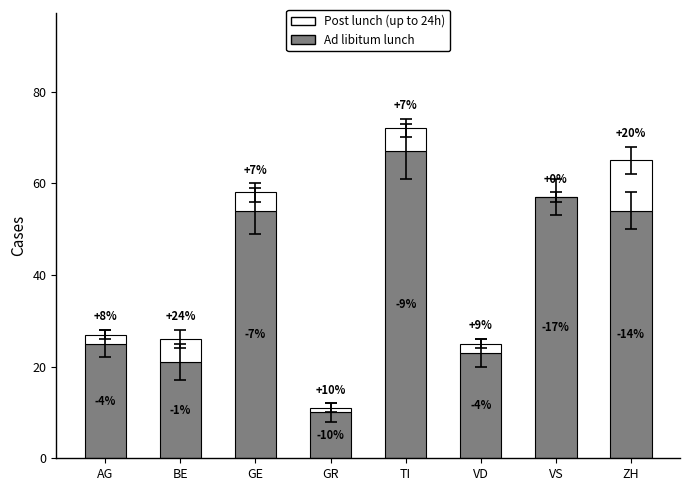

What are all the series names shown in the legend?

Post lunch (up to 24h), Ad libitum lunch